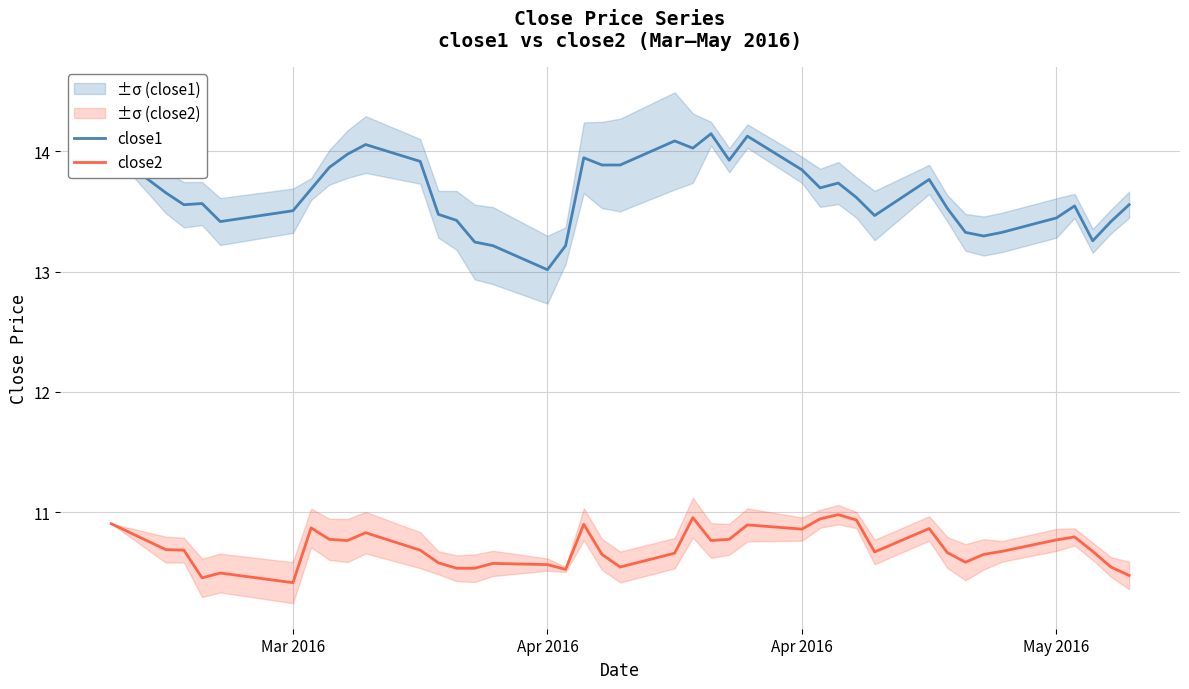

What is the value of the close2 point at the 9th from the left?

10.8